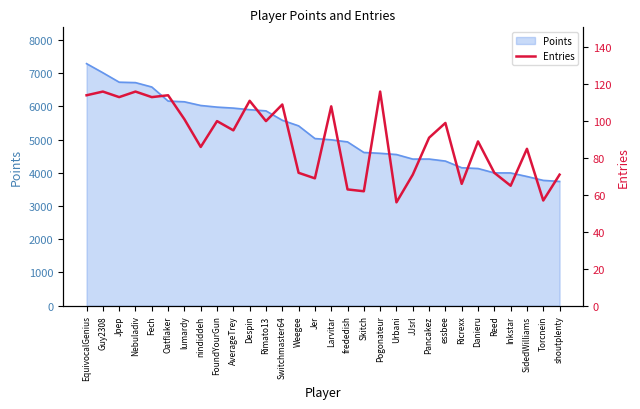

At which category does the data reach its first local peak?

Guy2308